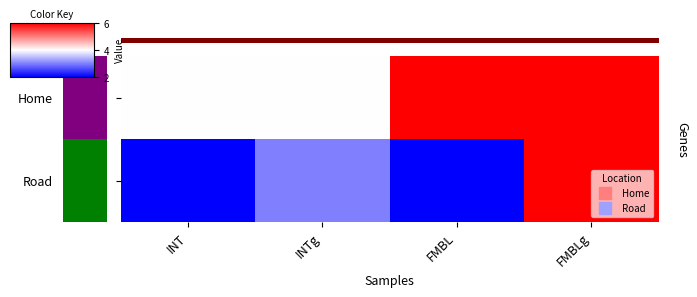

What is the minimum value shown in the chart?

2